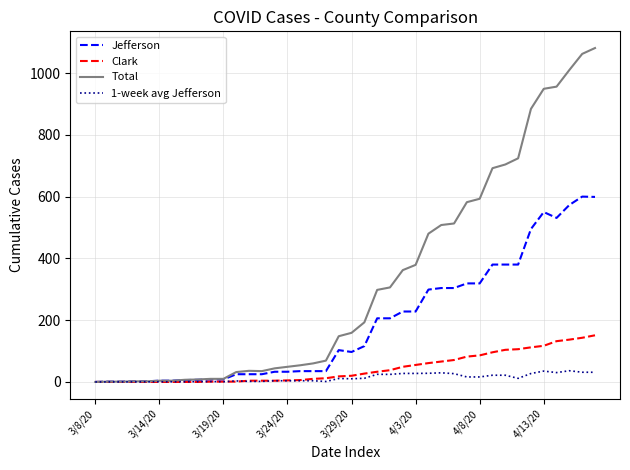

List the series in order of their peak value, lowest first.

1-week avg Jefferson, Clark, Jefferson, Total